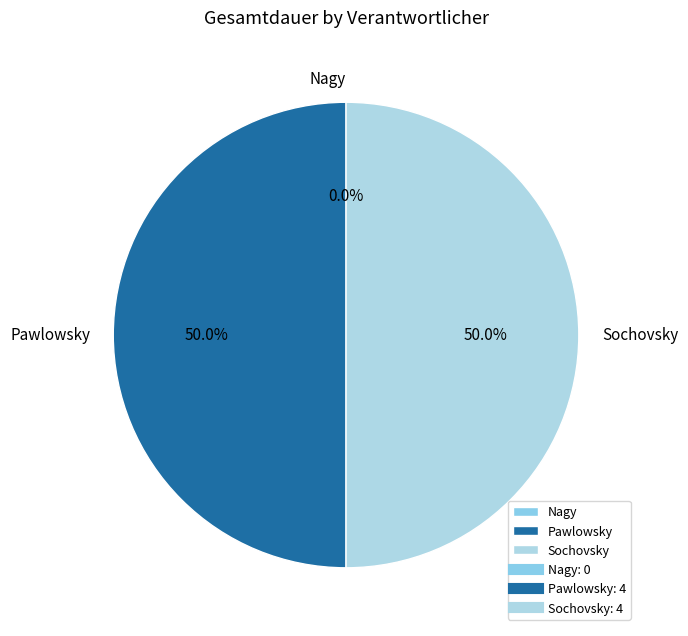

How many slices are in this pie chart?

3